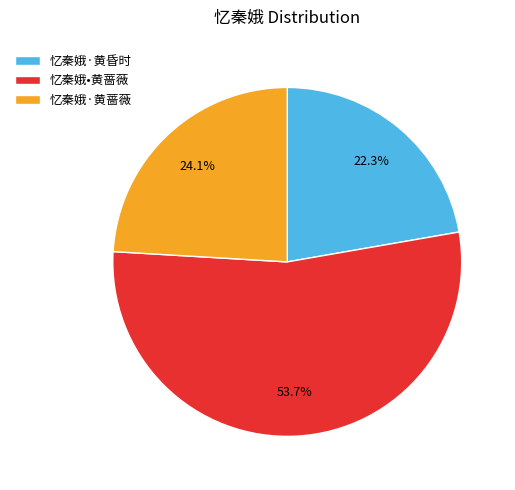

How many slices are in this pie chart?

3